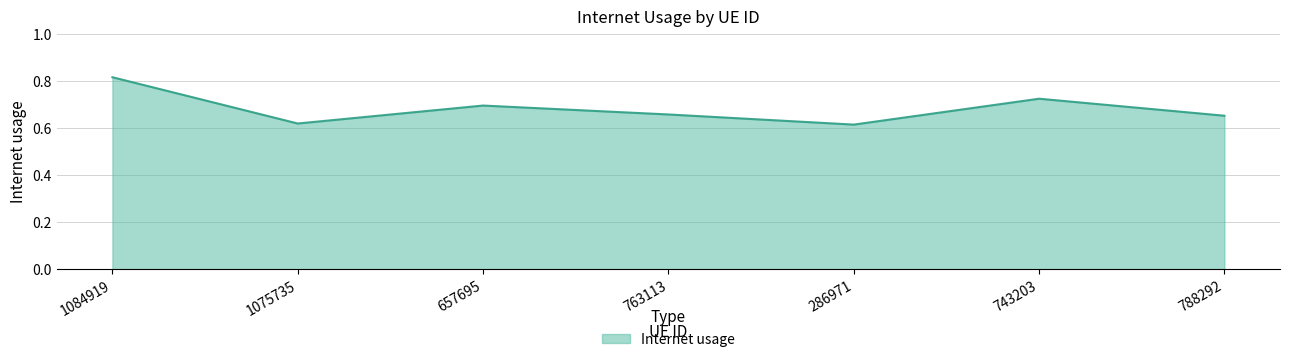

Which label corresponds to the largest value in the chart?

1084919